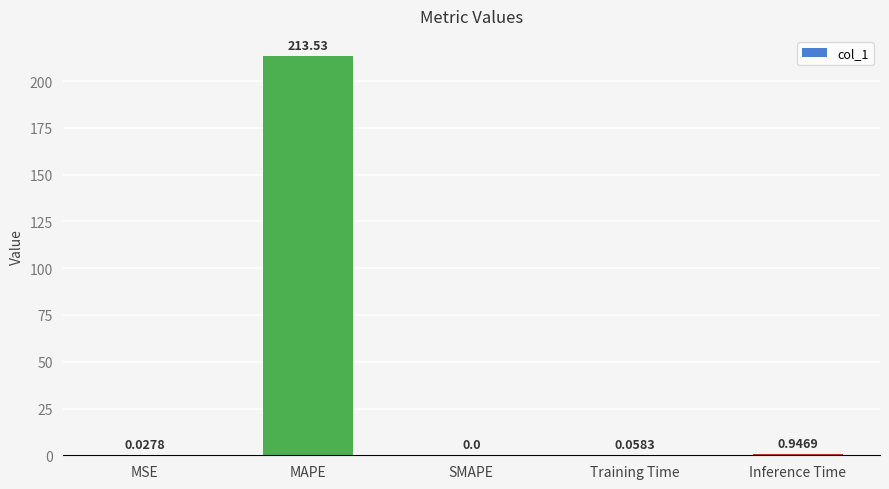

What is the change in value from SMAPE to Inference Time?

+0.9